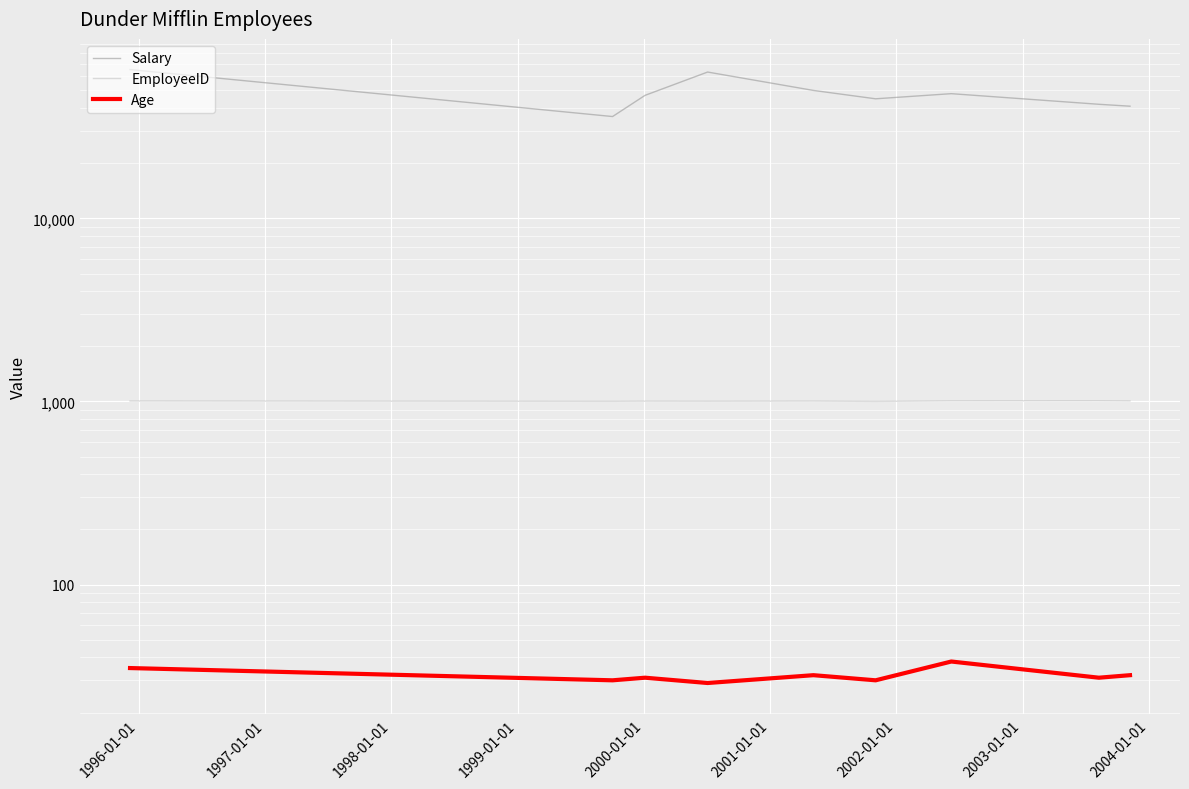

What is the value of the Age point at the 7th from the left?

38